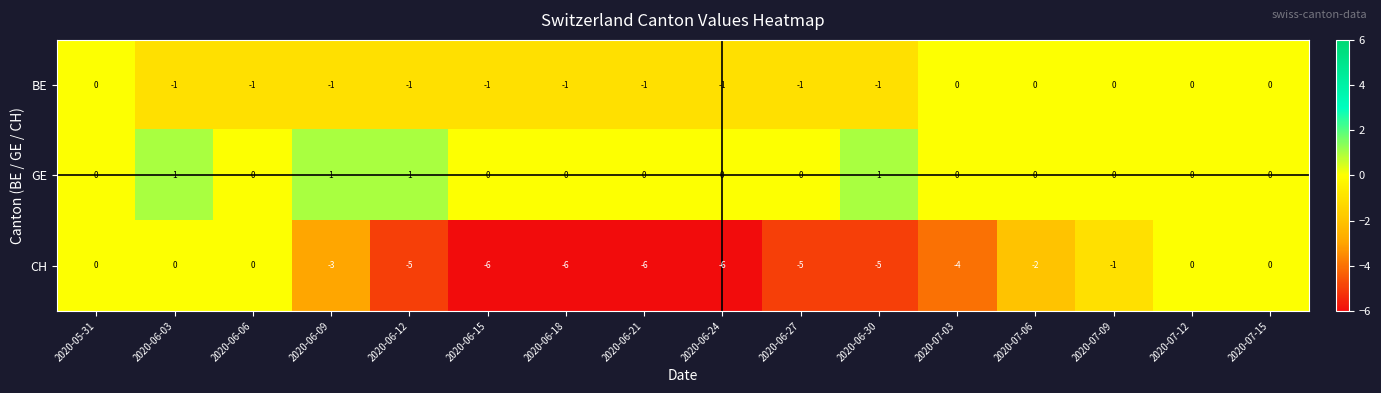

What is the smallest value displayed?

-6